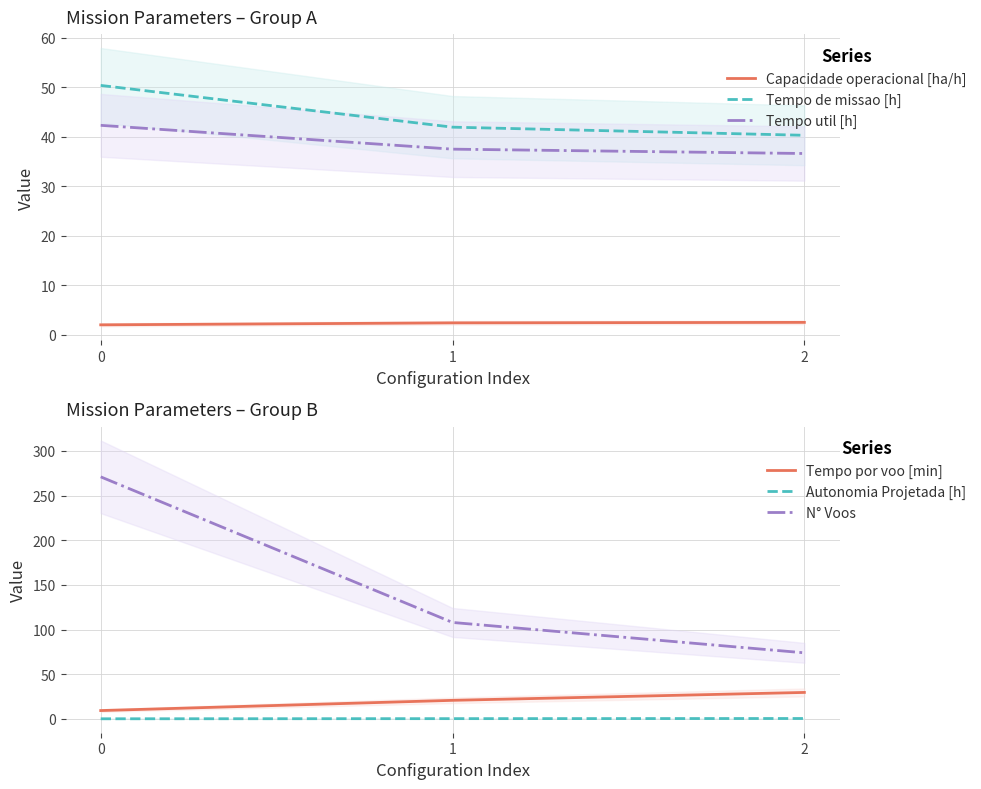

Reading left to right, extract all data points from this chart.

Capacidade operacional [ha/h]: 2.0	2.4	2.5
Tempo de missao [h]: 50.3	41.9	40.3
Tempo util [h]: 42.3	37.5	36.6
Tempo por voo [min]: 9.4	20.8	29.7
Autonomia Projetada [h]: 0.2	0.3	0.5
N° Voos: 271.0	108.0	74.0